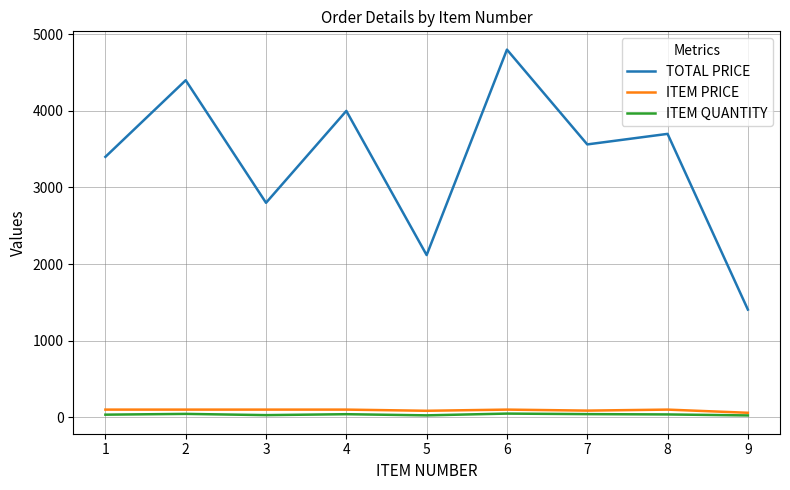

How many lines are shown in the chart?

3